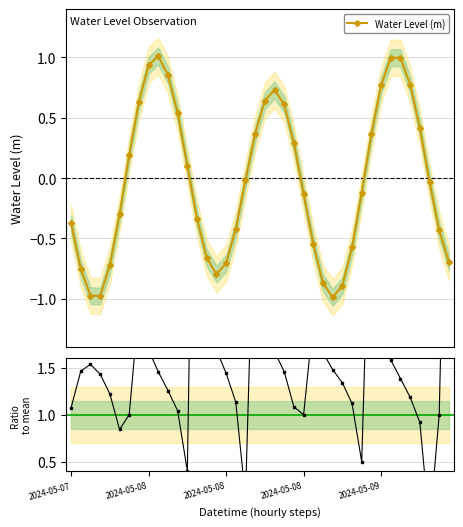

How many times do Ratio to mean and Water Level (m) cross each other?

2